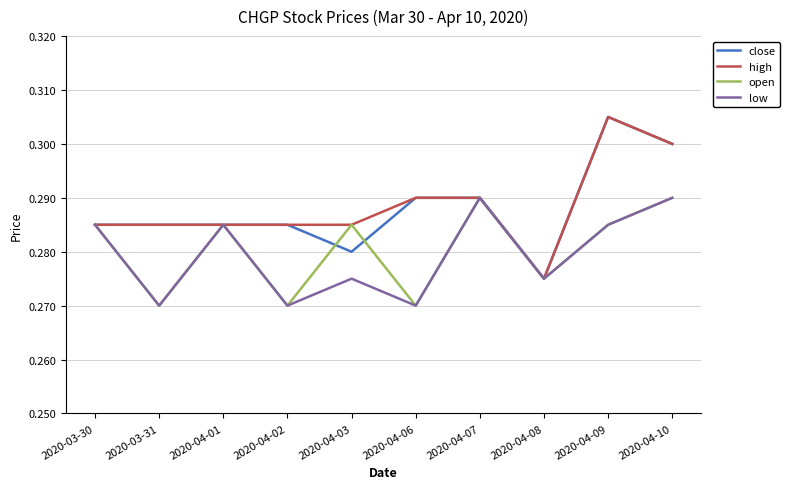

The value of open at 2020-04-07 is 0.3. True or false?

True